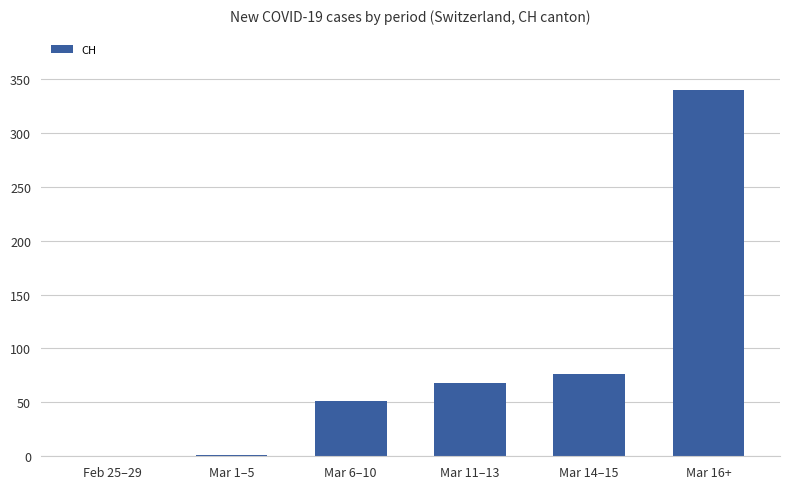

What is the greatest value displayed?

340